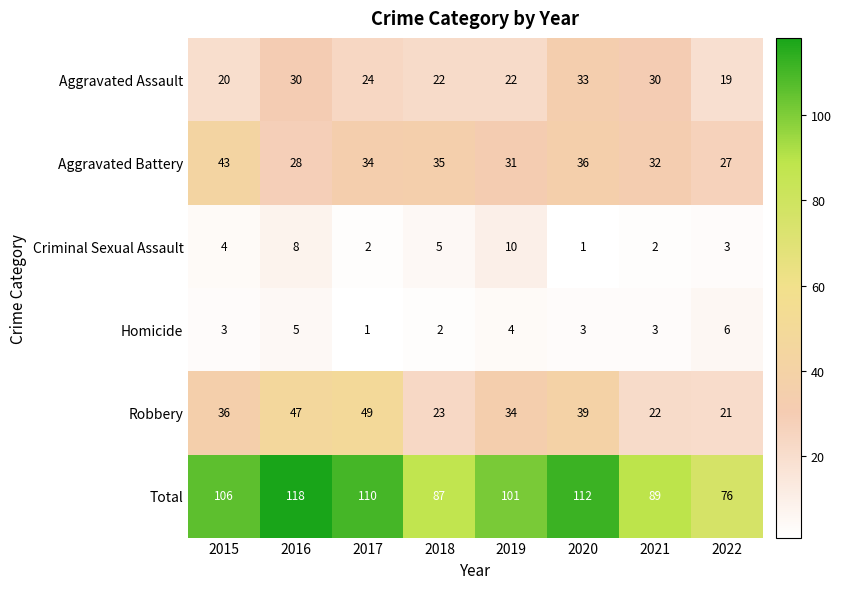

List the series in order of their peak value, lowest first.

Homicide, Criminal Sexual Assault, Aggravated Assault, Aggravated Battery, Robbery, Total